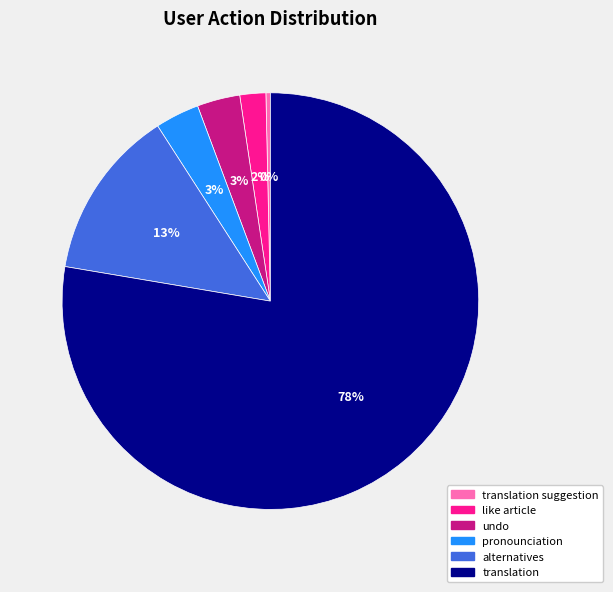

Is there a majority slice in this chart?

Yes